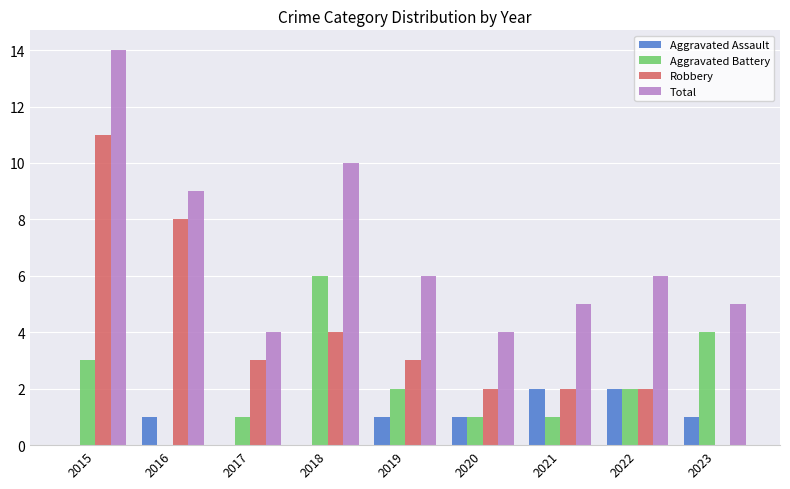

Is it true that Robbery equals 2 at 2021?

True